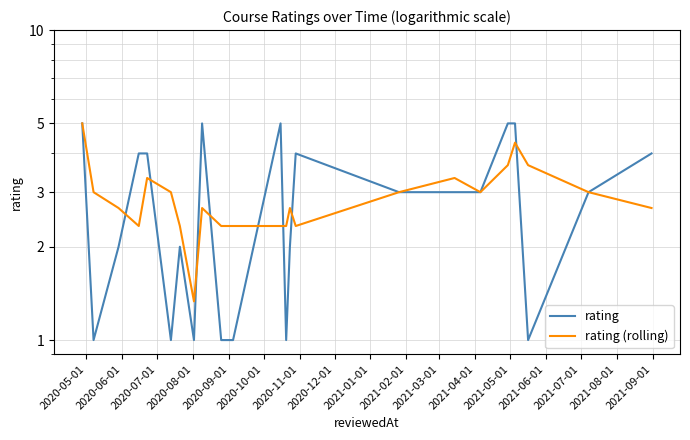

What is the label of the 14th point from the left?

2021-06-01